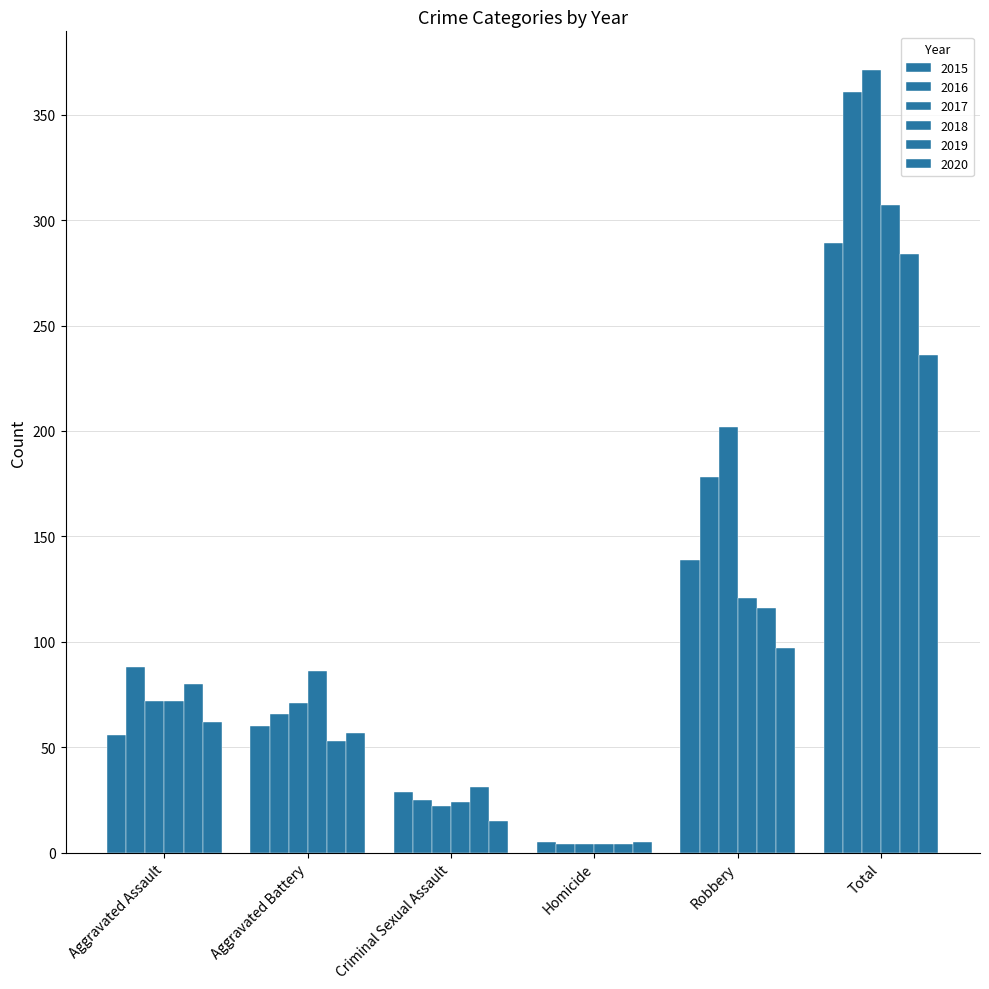

What is the lowest value of the 2017 series?

4